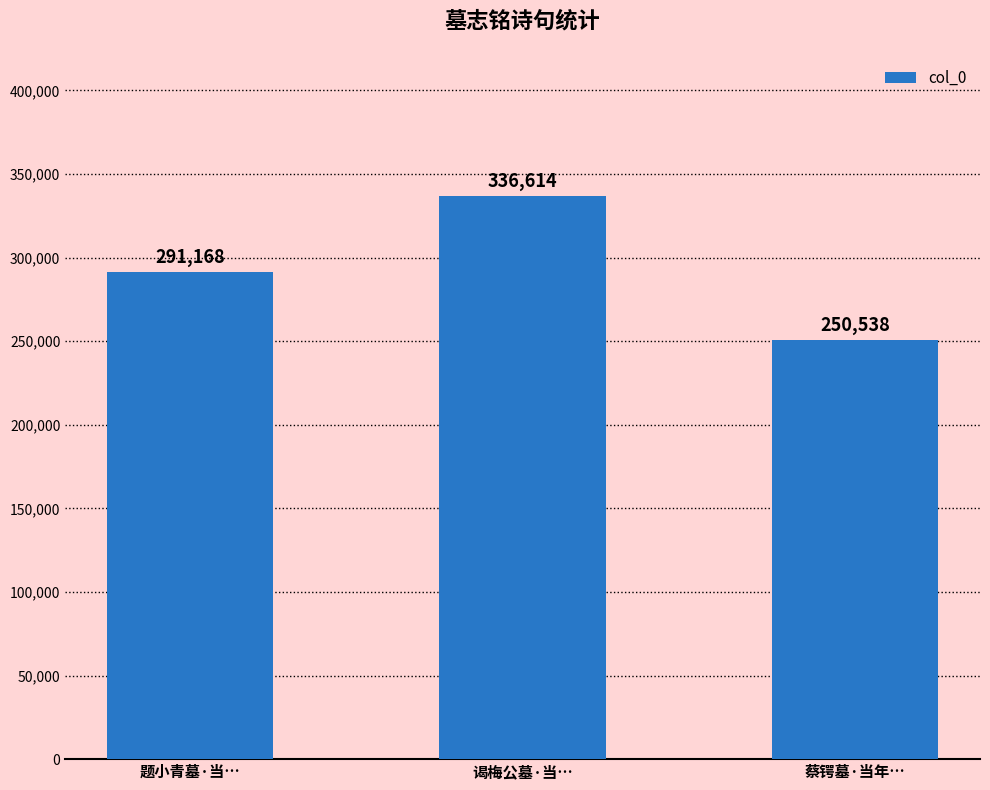

What is the value of the 1st bar from the left?

291168